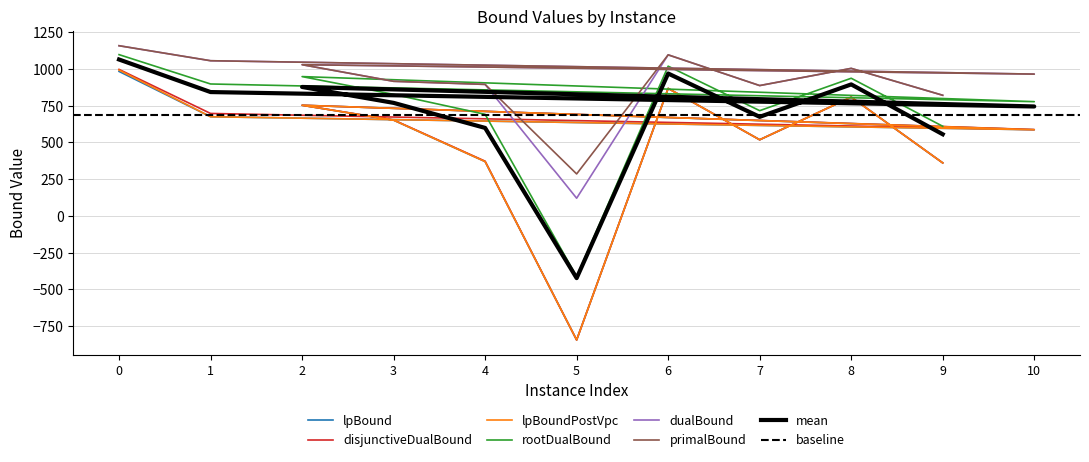

What is the difference between the maximum and minimum values in the disjunctiveDualBound series?

1840.2